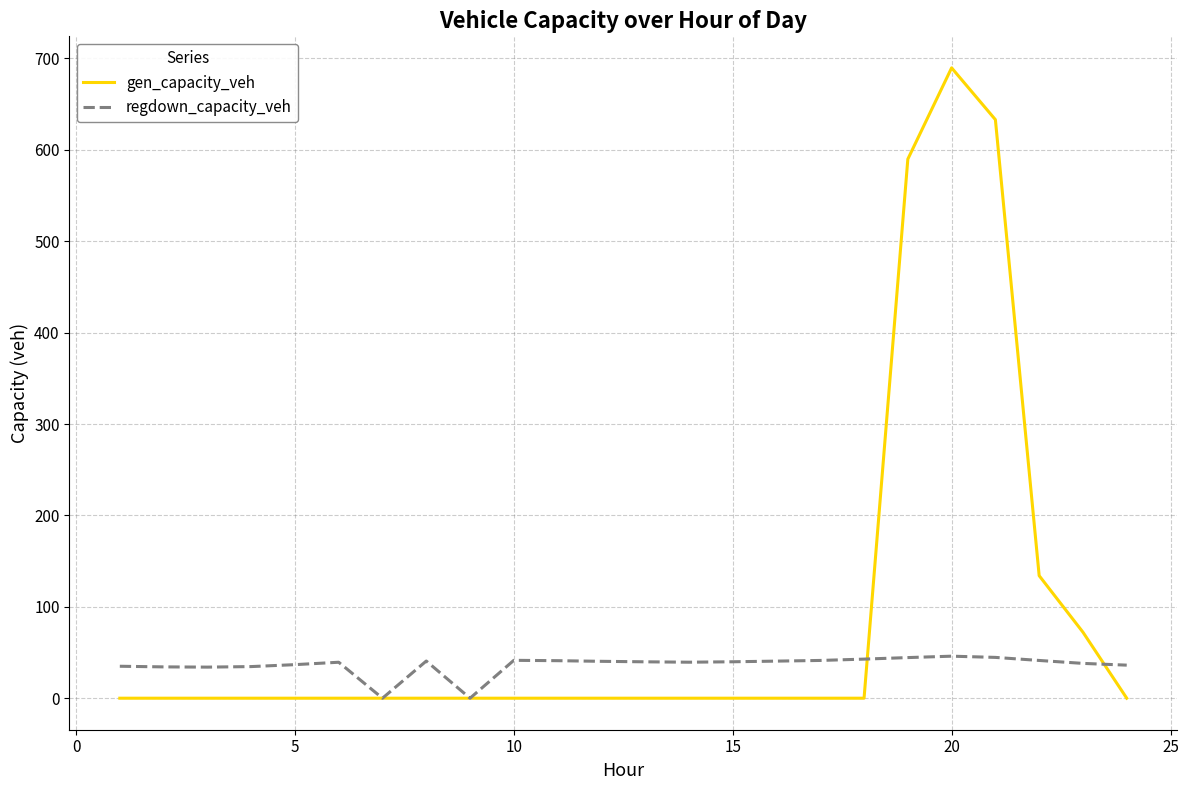

What is the highest value of the gen_capacity_veh series?

689.7